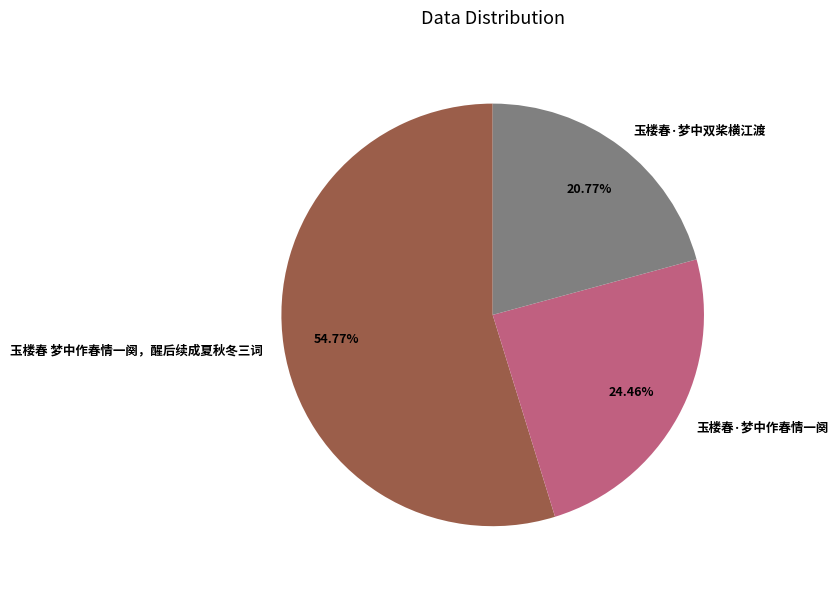

Rank the categories by value from lowest to highest.

玉楼春·梦中双桨横江渡, 玉楼春·梦中作春情一阕, 玉楼春 梦中作春情一阕，醒后续成夏秋冬三词